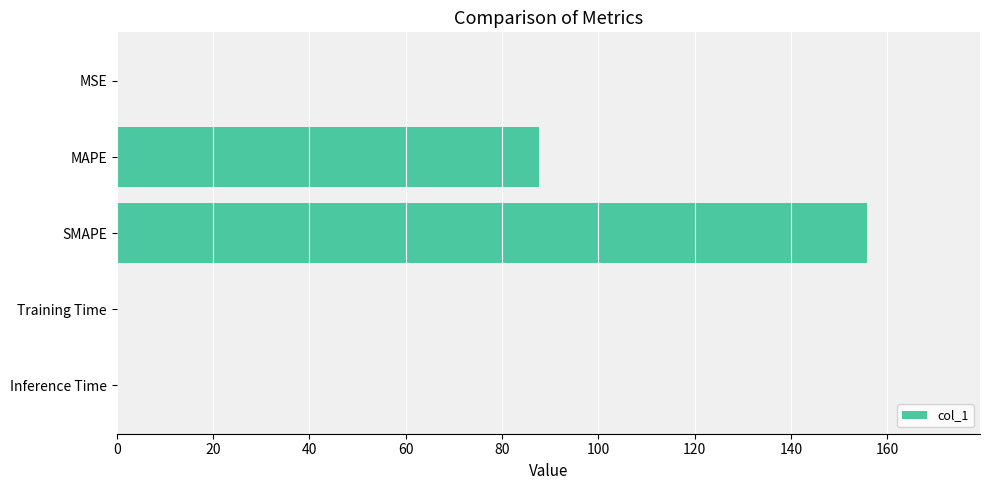

At which category does the chart reach its peak across all series?

SMAPE